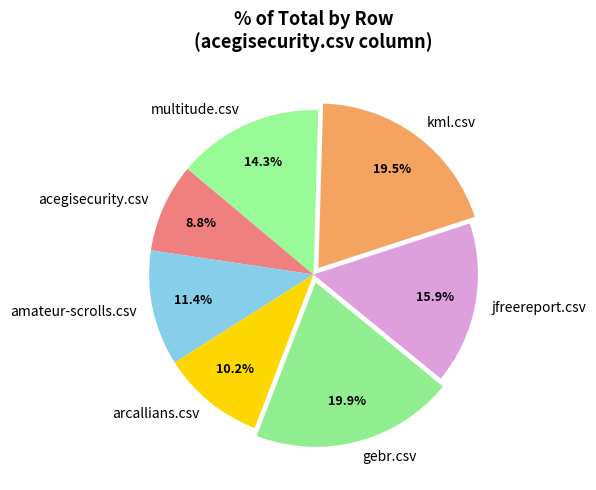

To the nearest percent, what percentage of the pie is acegisecurity.csv?

9%